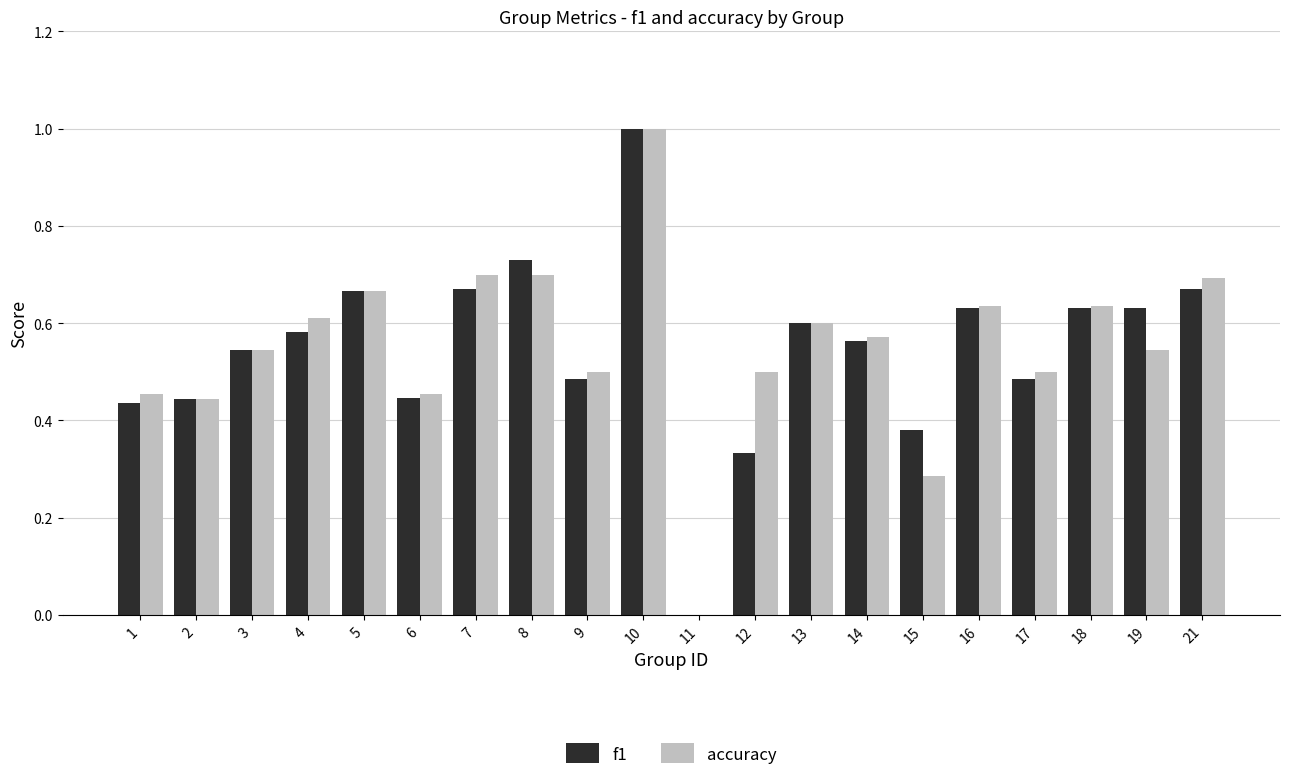

Where is accuracy nearest to the value 0?

11